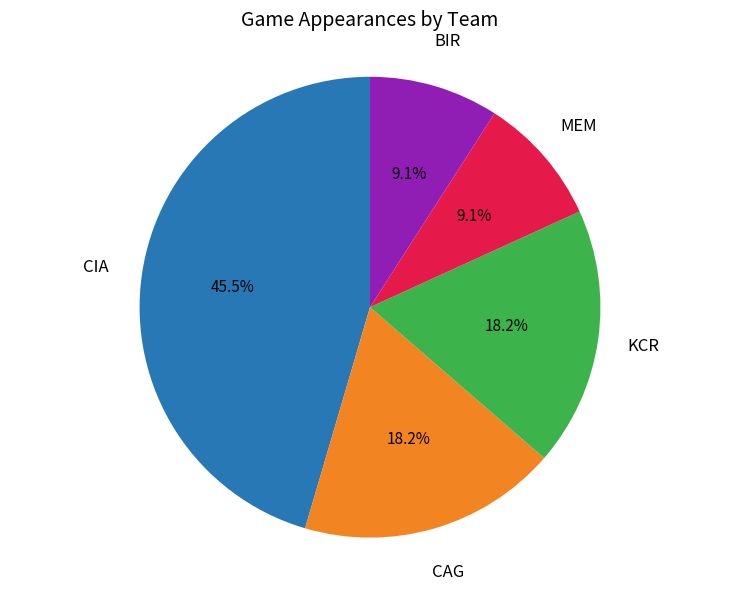

Which has a higher value, CIA or BIR?

CIA